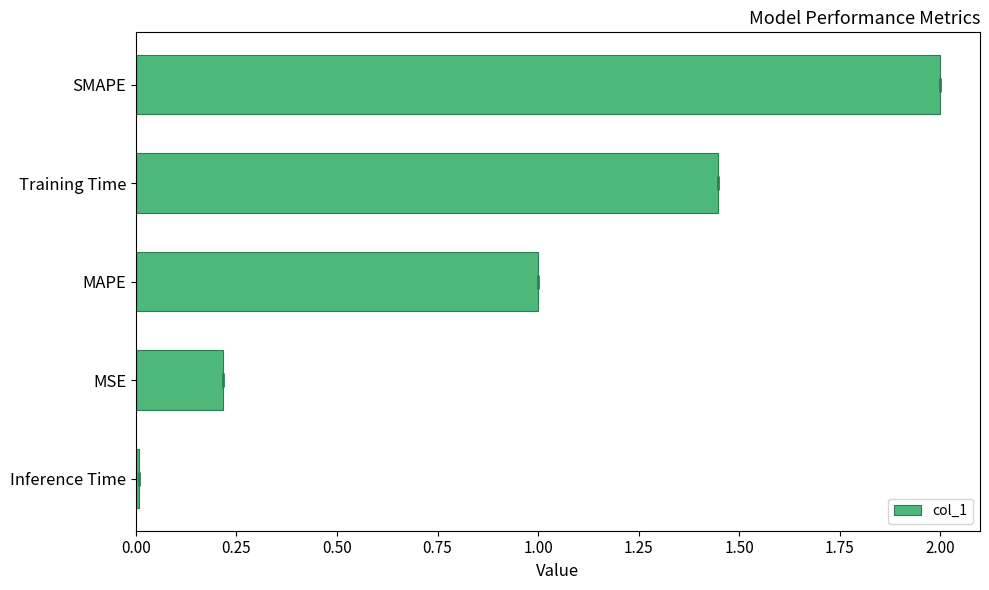

Rank the categories by value from lowest to highest.

Inference Time, MSE, MAPE, Training Time, SMAPE